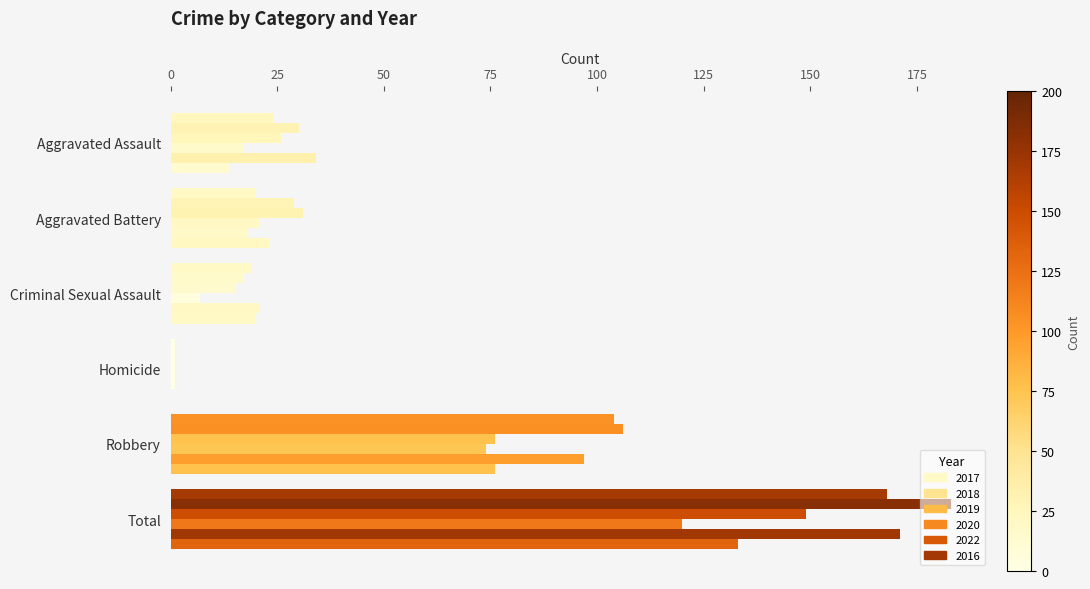

How many categories are shown in the chart?

6